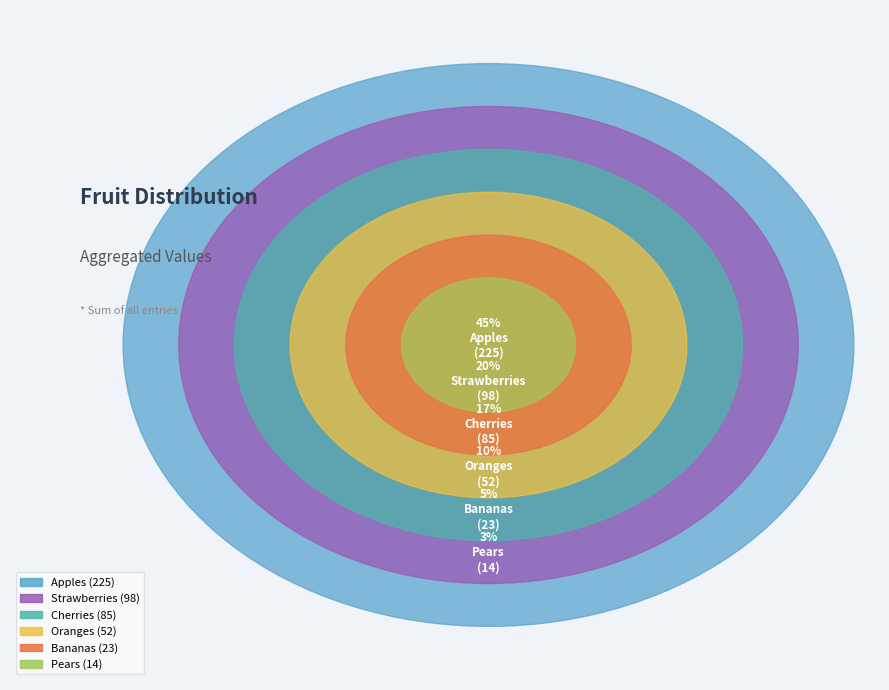

To the nearest percent, what percentage of the pie is Cherries?

17%